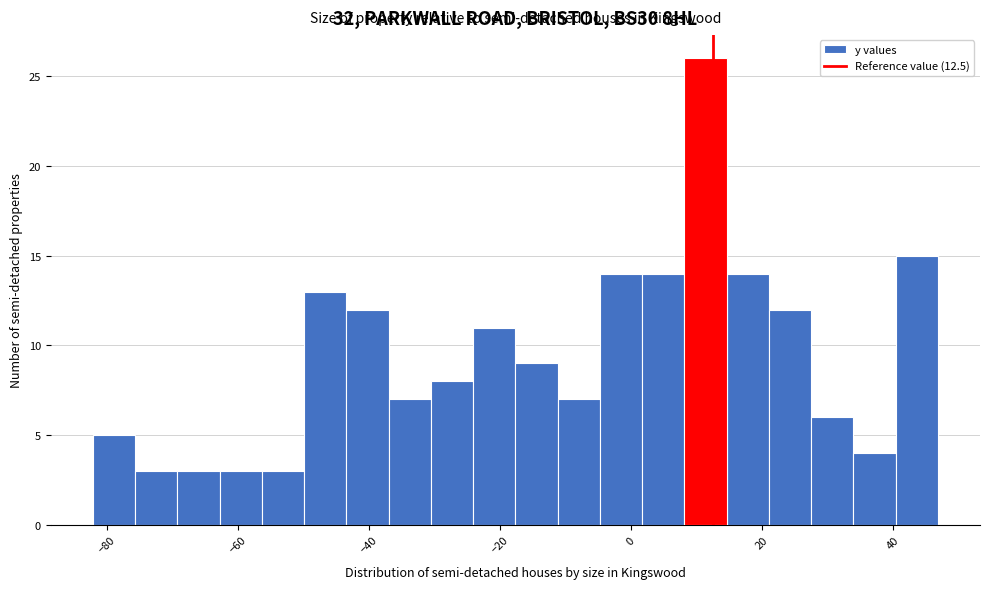

Around what value on the x-axis is the tallest bar? Give the approximate position of its centre, as read against the axis.

12